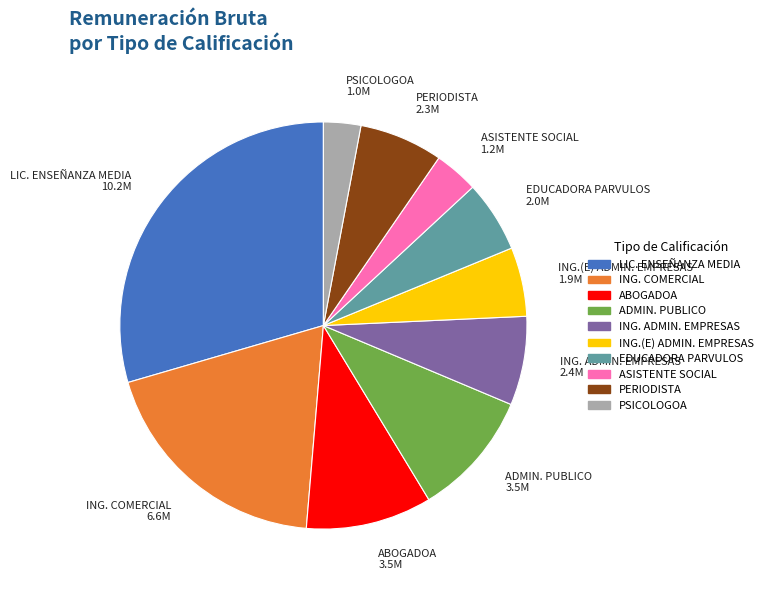

Does any single category account for the majority?

No